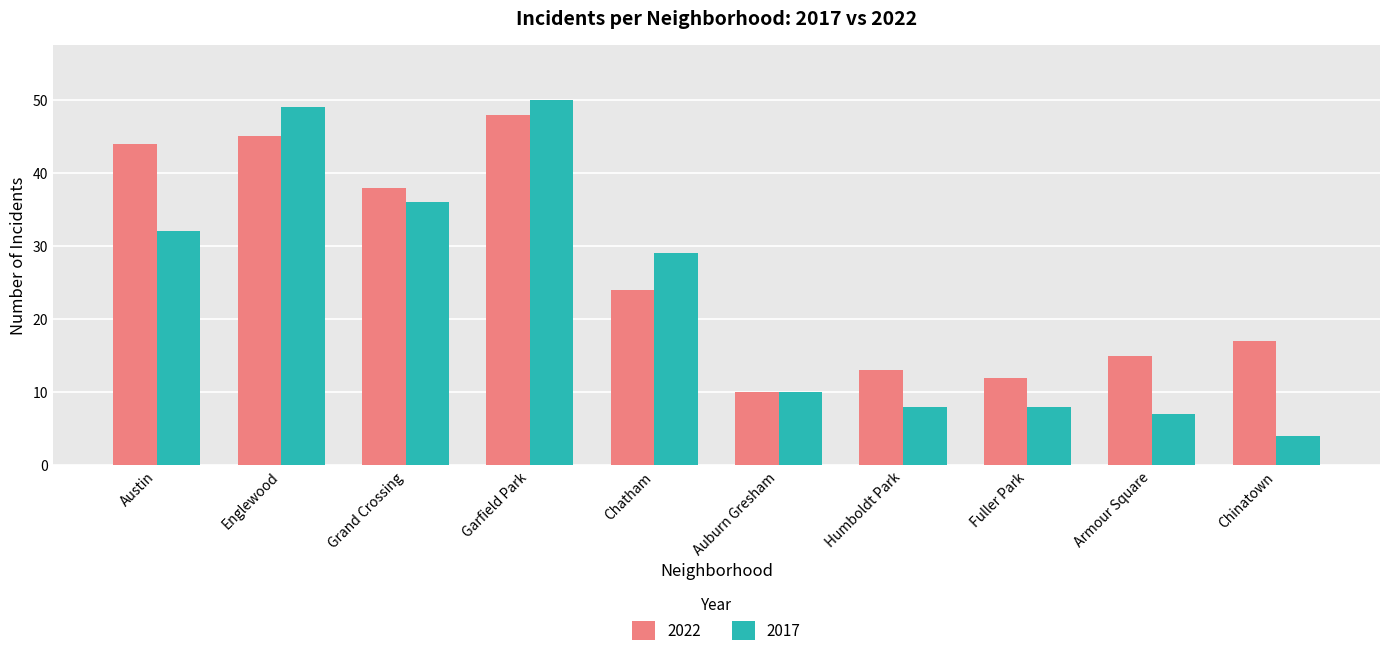

True or false: 2017 has a value of 87 at Englewood.

False